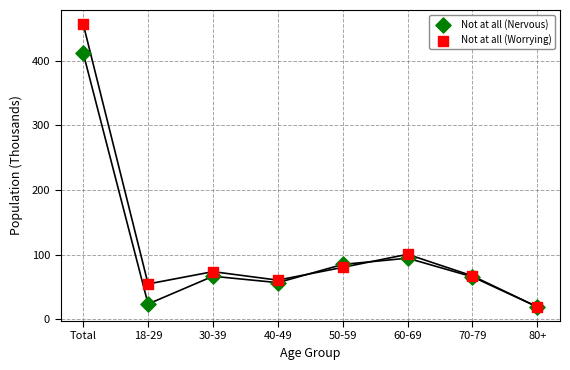

In the Not at all (Nervous) series, what Y value is closest to 215?

94.6